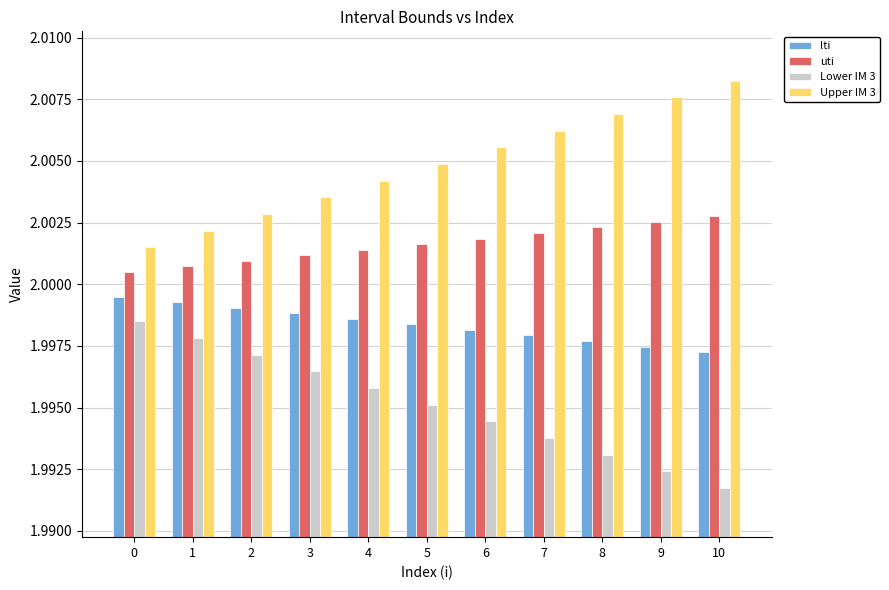

Which category has the highest value across all series?

10